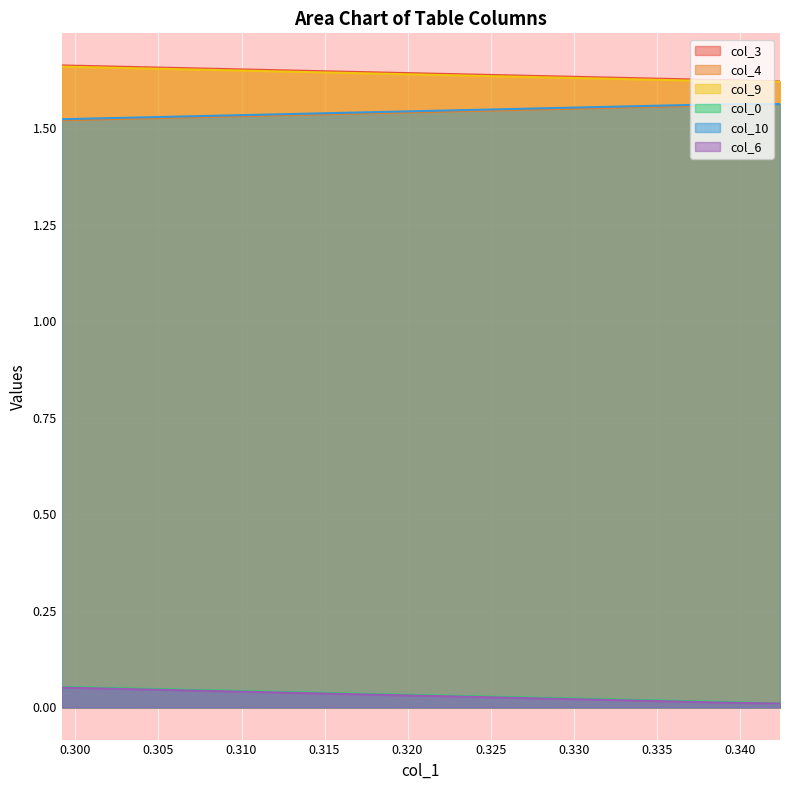

What is the label of the 11th point from the left?

0.328693